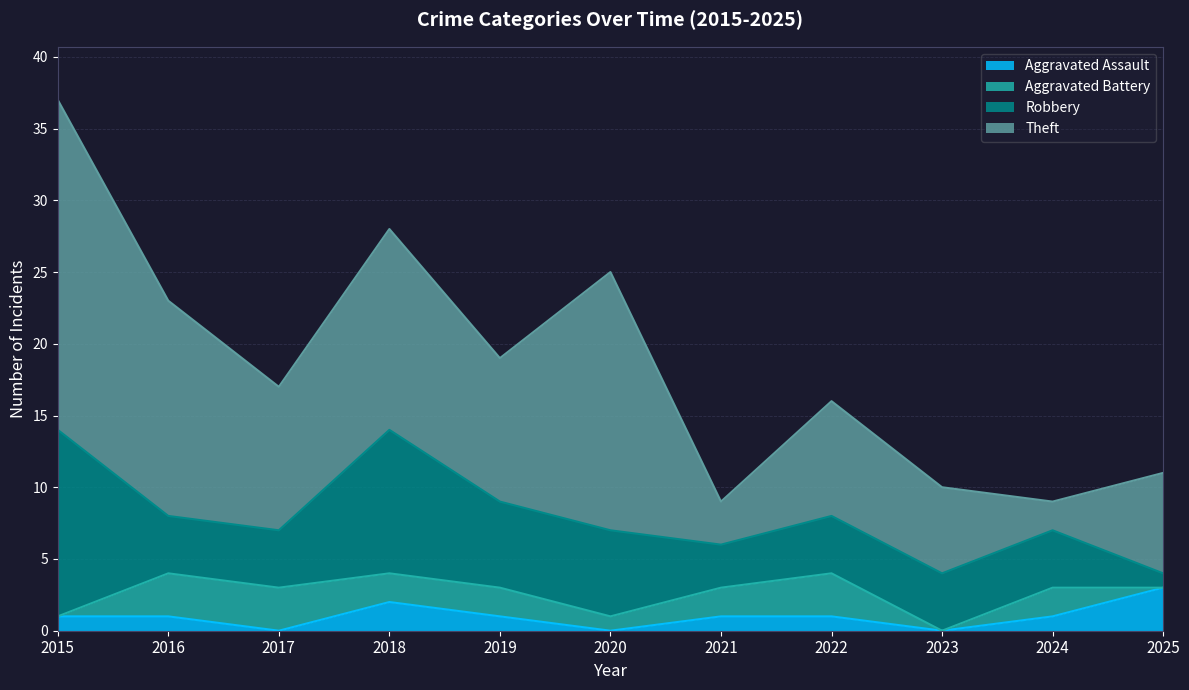

The Robbery series shows 3 at 2016. True or false?

False